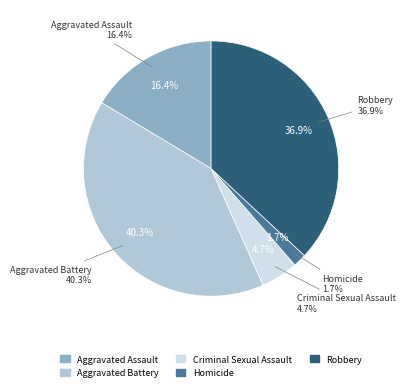

To the nearest percent, what is the difference between the Aggravated Assault and Aggravated Battery slice percentages?

24%